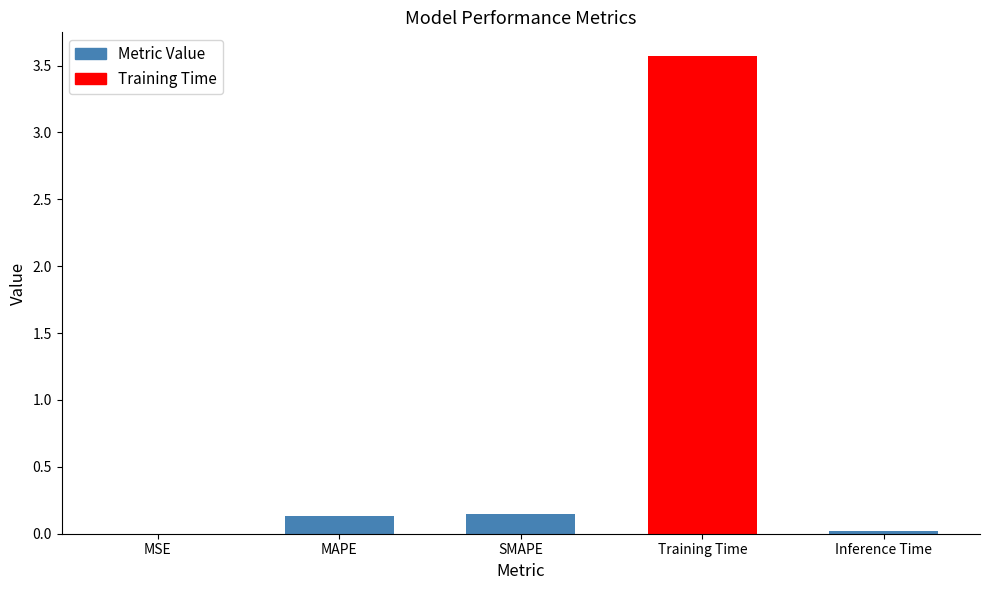

What is the sum of the values at SMAPE and MAPE?

0.3